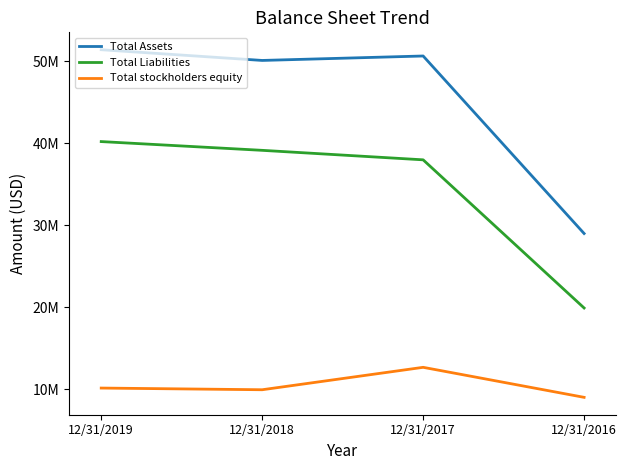

At 12/31/2019, list the series in order from smallest to largest.

Total stockholders equity, Total Liabilities, Total Assets